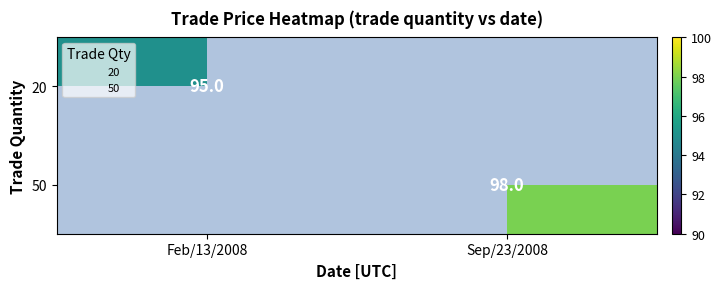

What is the sum of all 20 values?

95